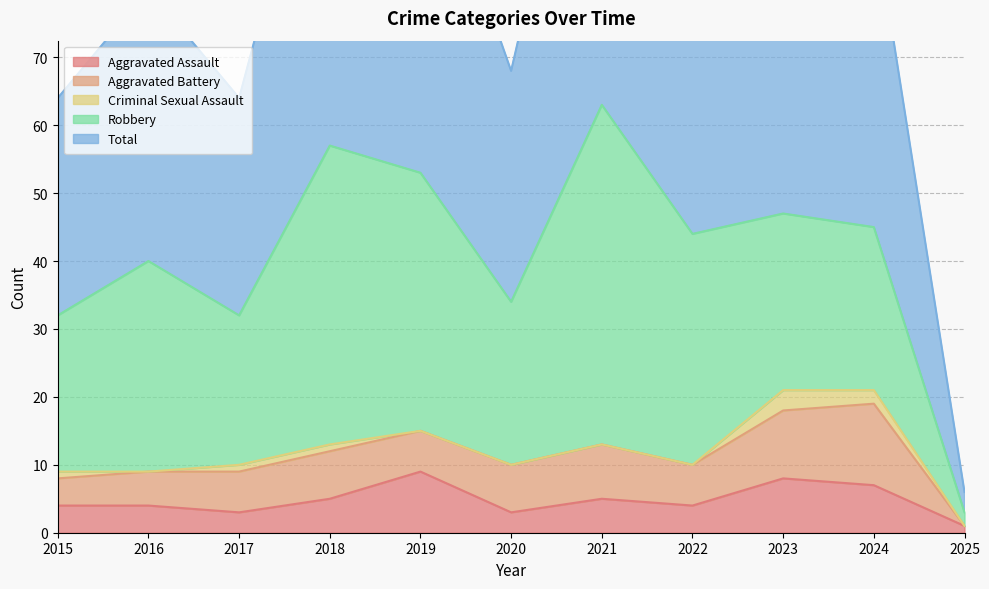

Rank the categories by Aggravated Assault value from lowest to highest.

2025, 2017, 2020, 2015, 2016, 2022, 2018, 2021, 2024, 2023, 2019